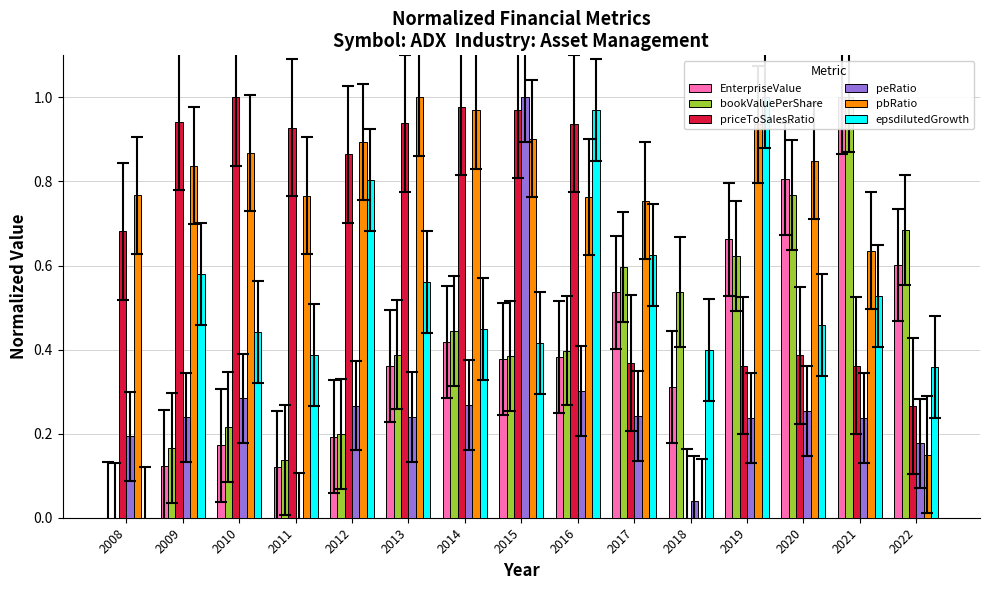

Which category has the highest value in the priceToSalesRatio series?

2010